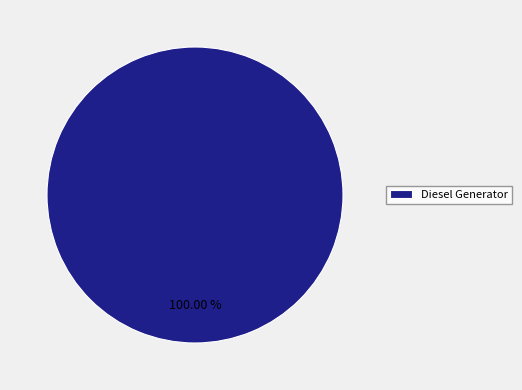

Count the number of slices in the pie.

1